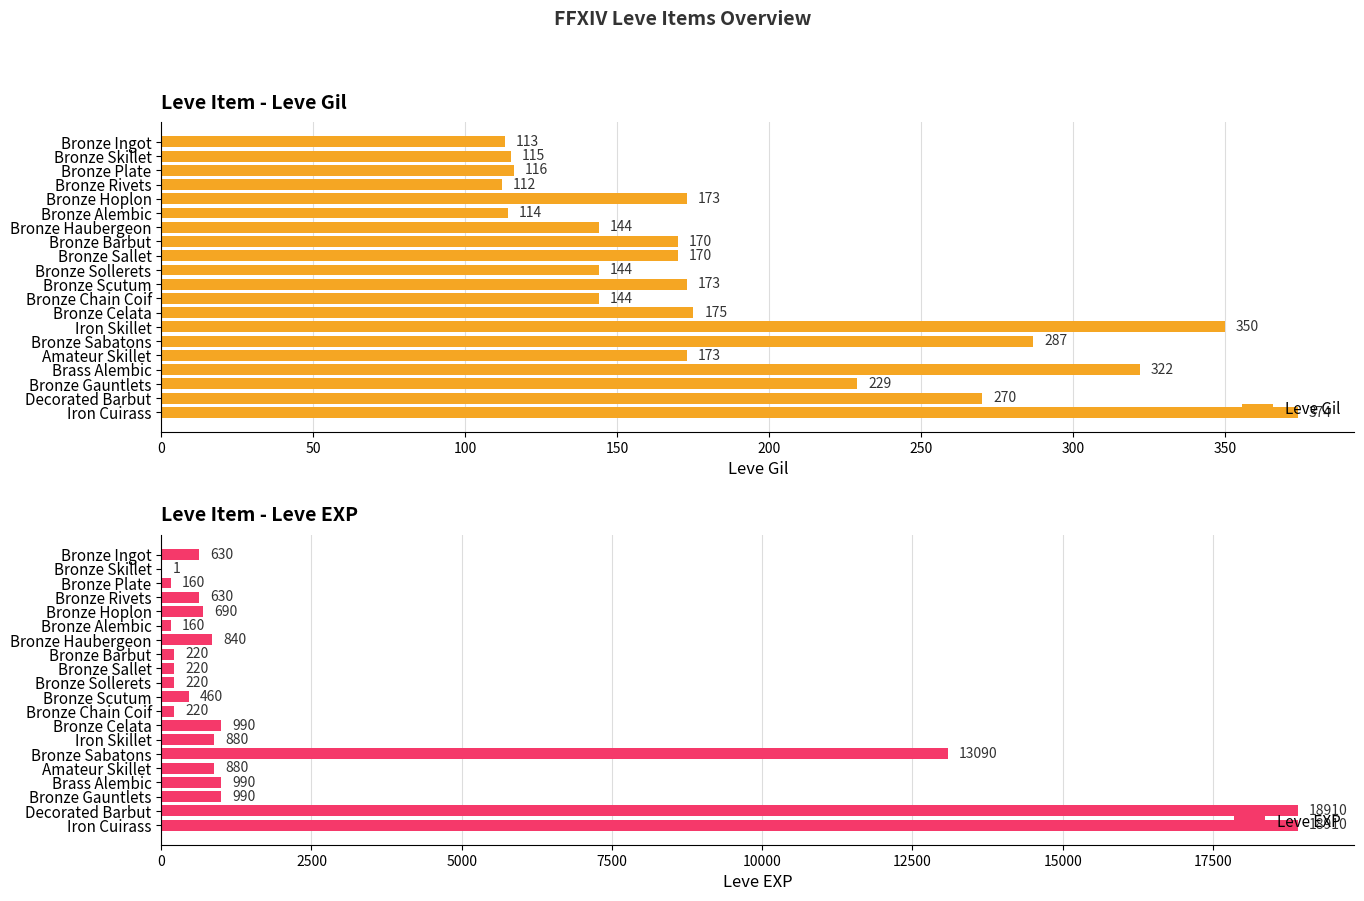

What is the approximate value of Leve Gil at Bronze Haubergeon?

144